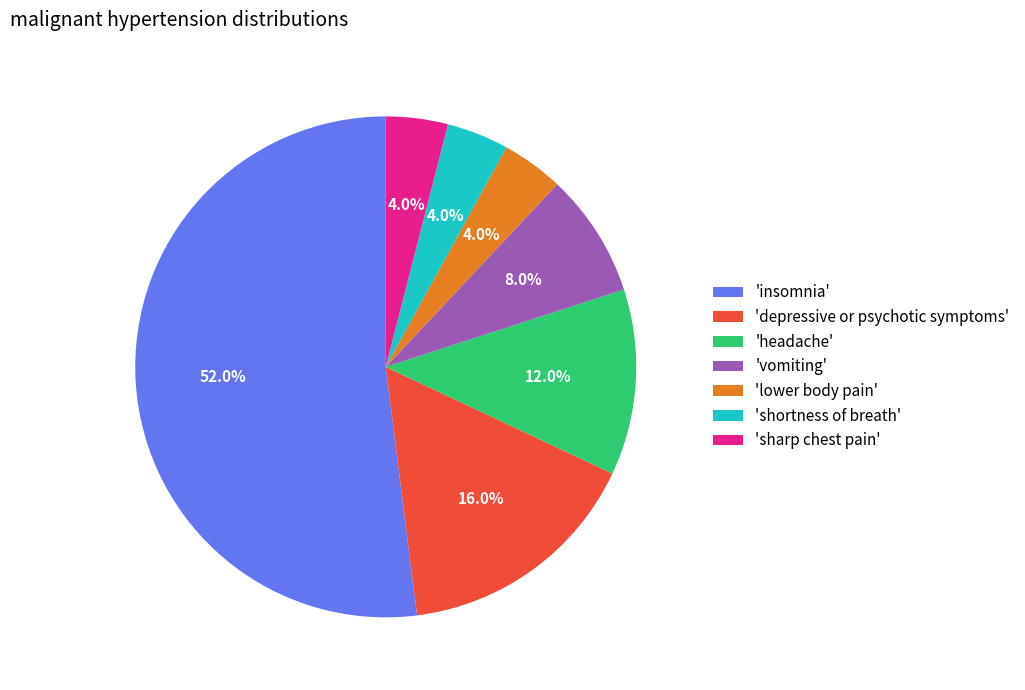

What percentage is NOT represented by 'headache'?

88.0%